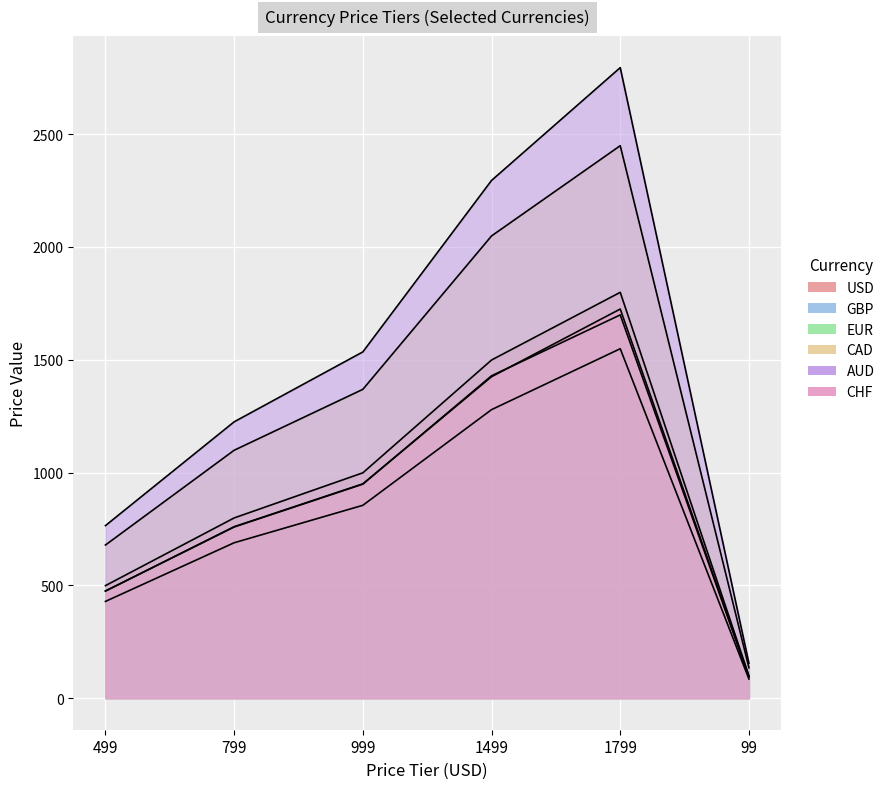

What is the smallest value displayed?

85